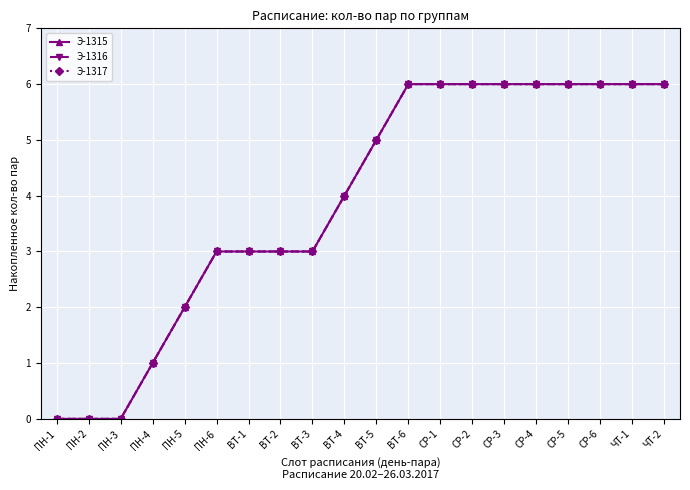

Does the chart have visible grid lines?

Yes